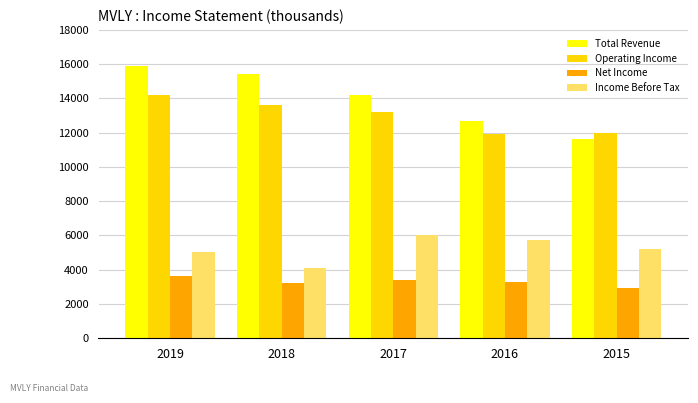

What is the average value of the Total Revenue series?

13960